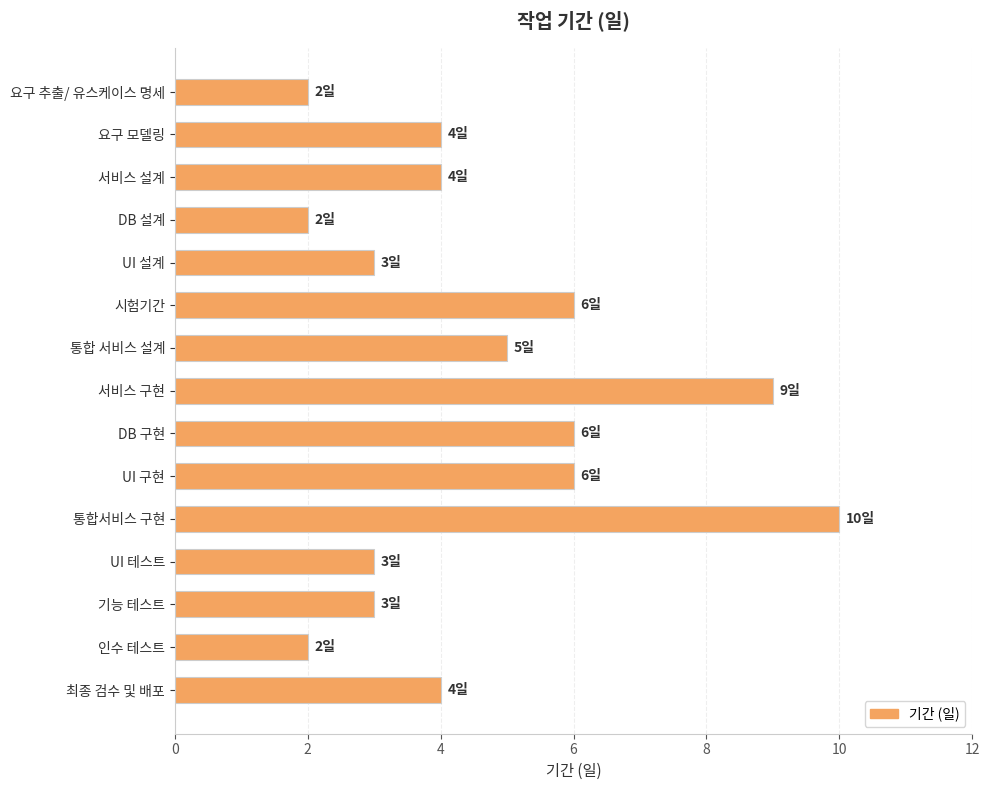

Is it true that the value at 요구 추출/ 유스케이스 명세 is 2?

True